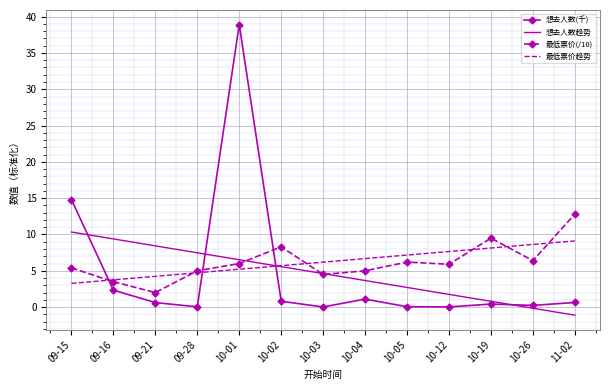

True or false: 最低票价(/10) has a value of 2.0 at 10-03.

False